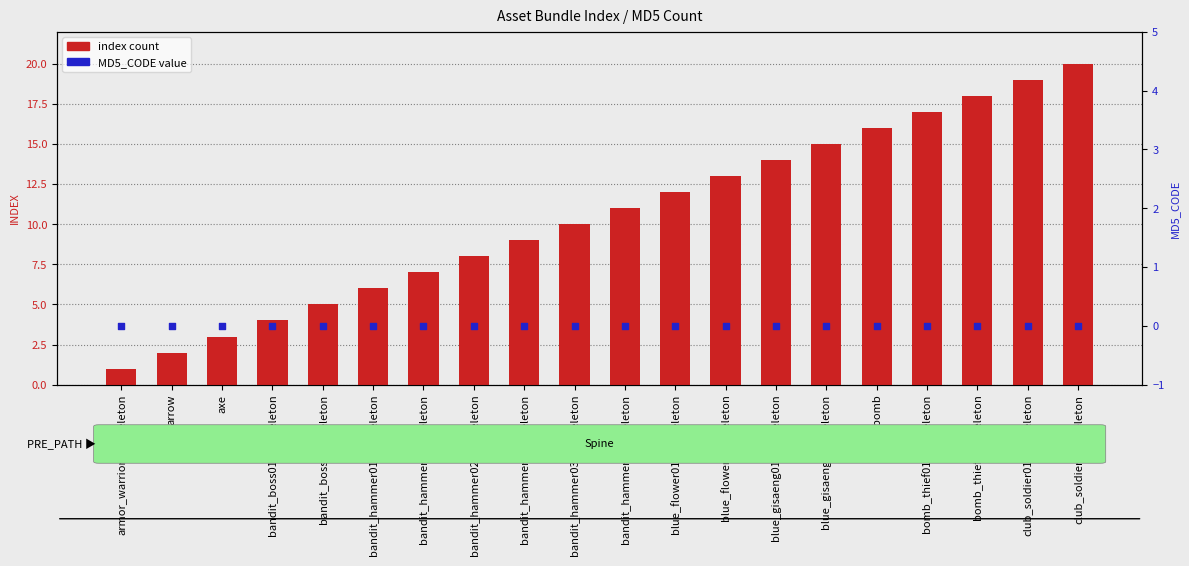

Which series contains the highest Y value?

index count